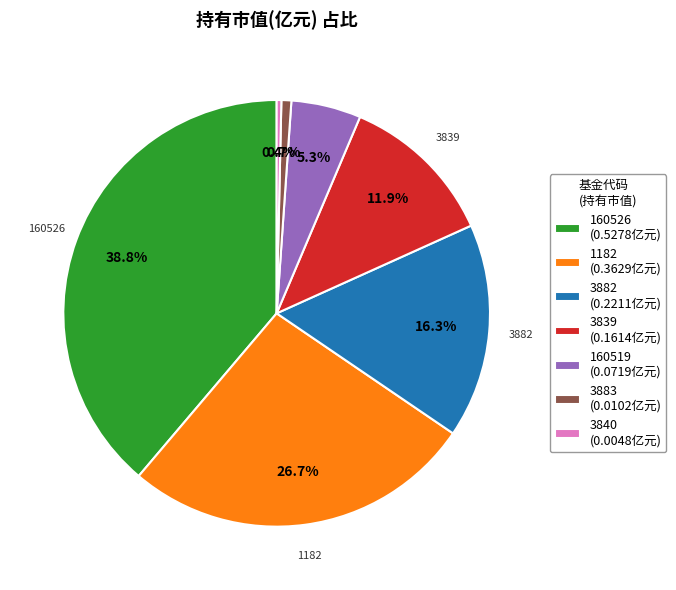

What is the largest slice in the pie chart?

160526 (0.5278亿元)